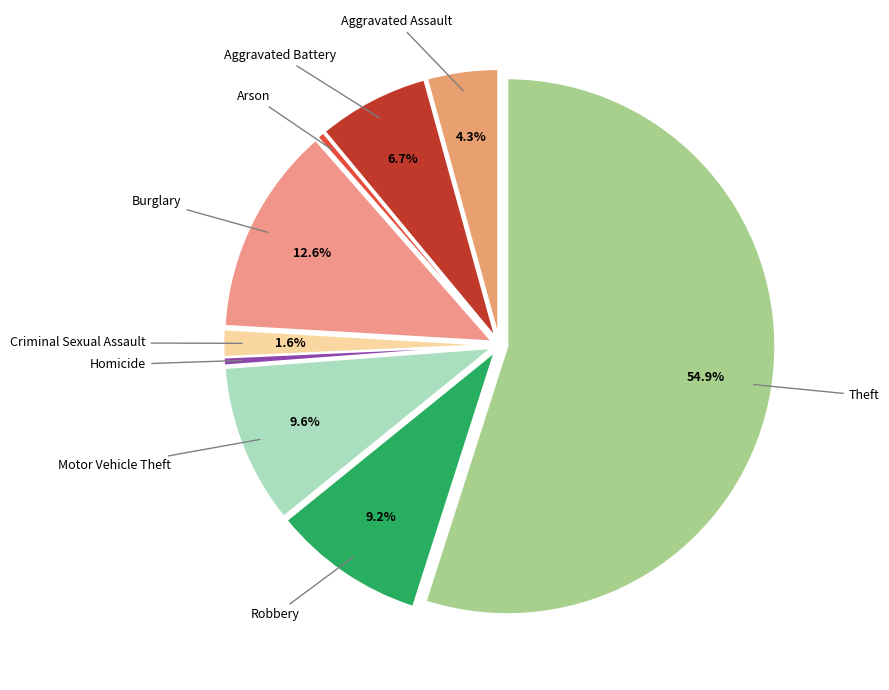

To the nearest percent, what is the difference between the largest and smallest slice percentages?

54%